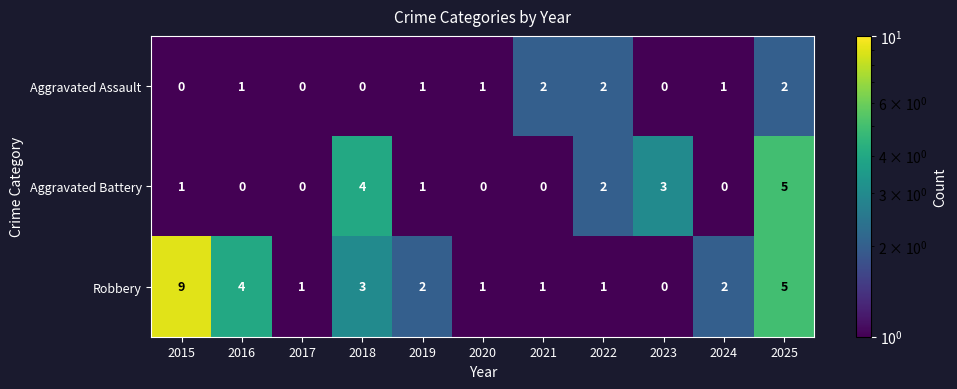

Read the Aggravated Battery value at 2023.

3